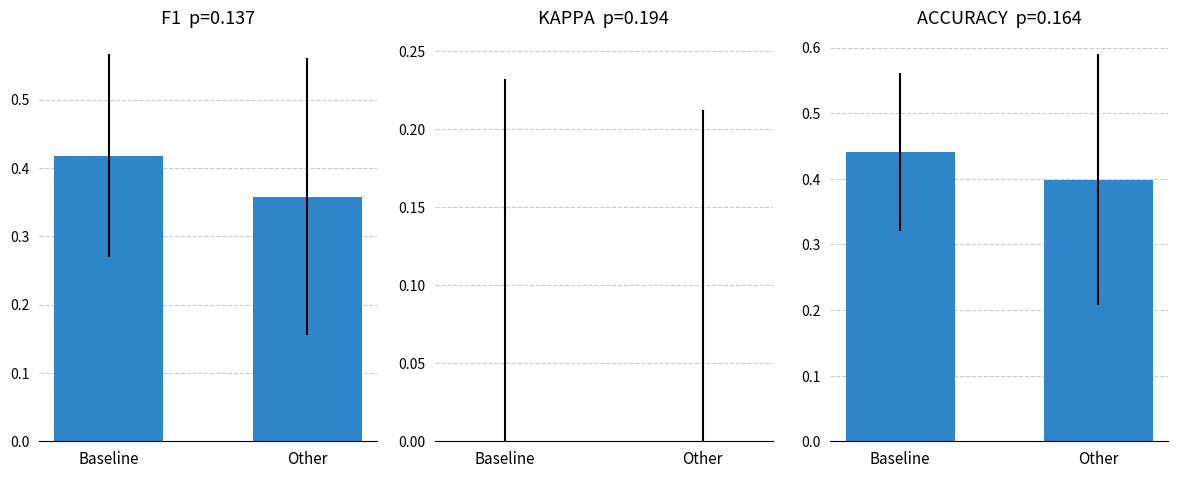

What is the label of the 1st bar from the right?

Other